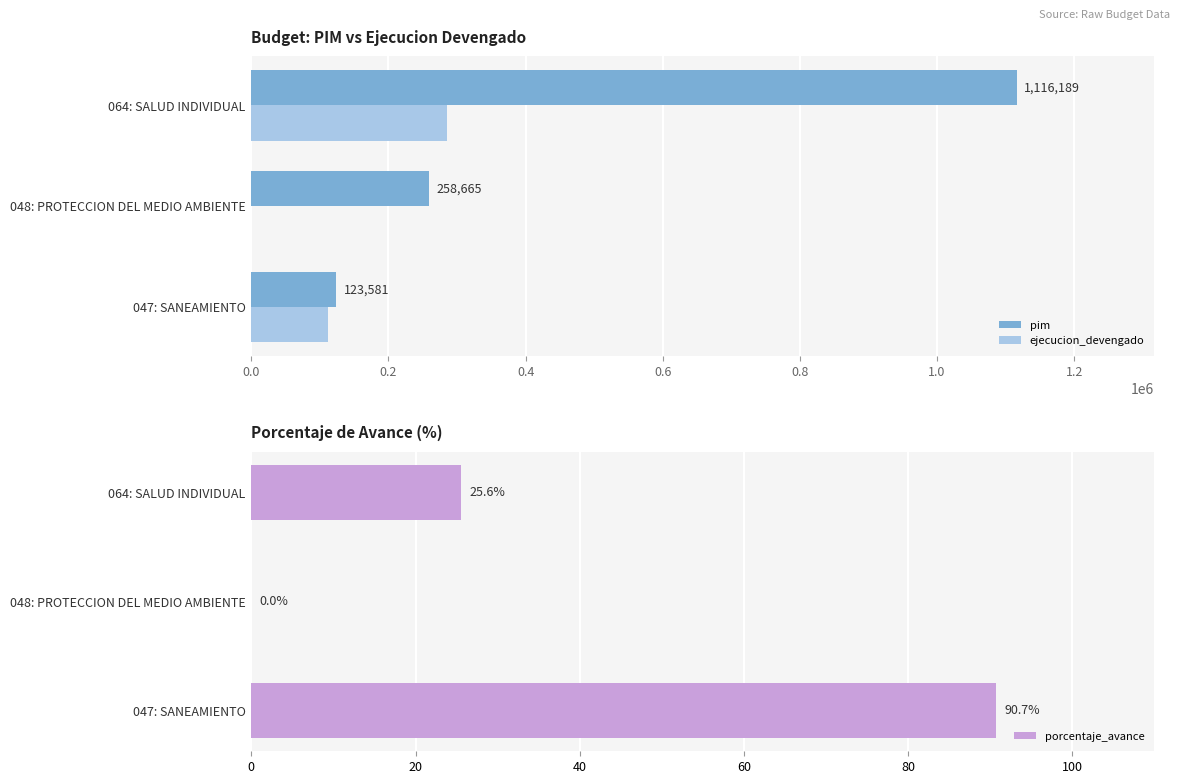

Is the value of pim at 047: SANEAMIENTO greater than the value of ejecucion_devengado at 064: SALUD INDIVIDUAL?

No